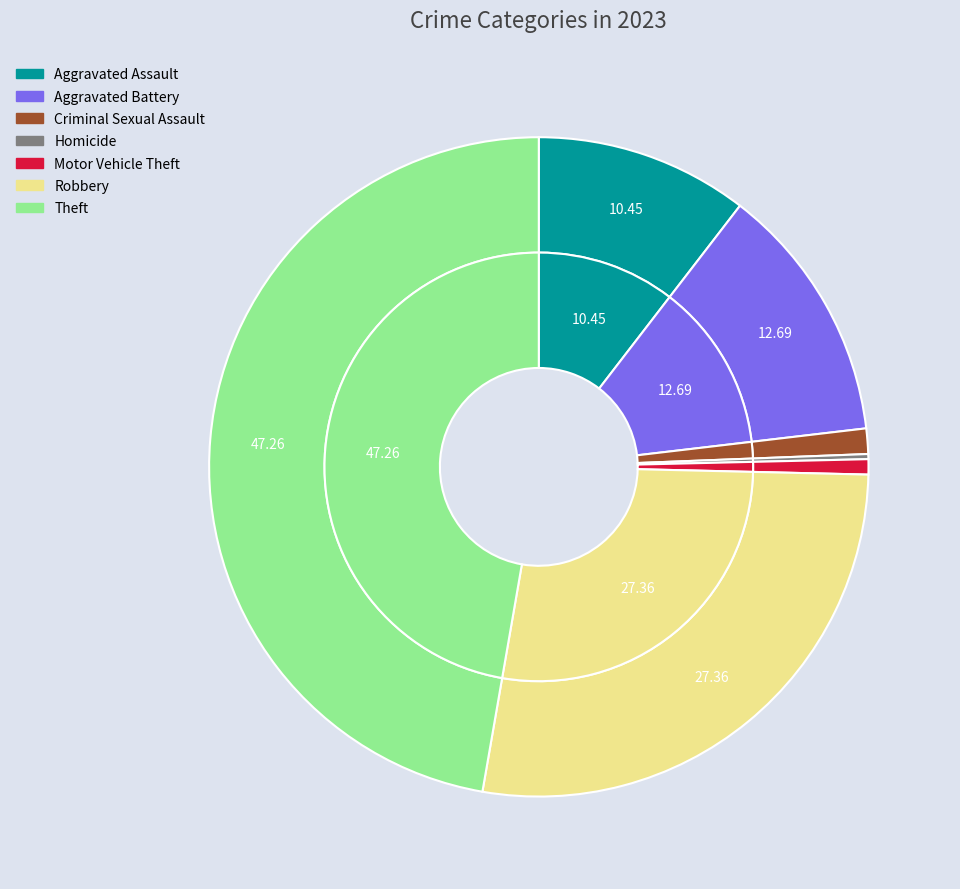

To the nearest percent, what percentage of the pie is Aggravated Battery?

13%